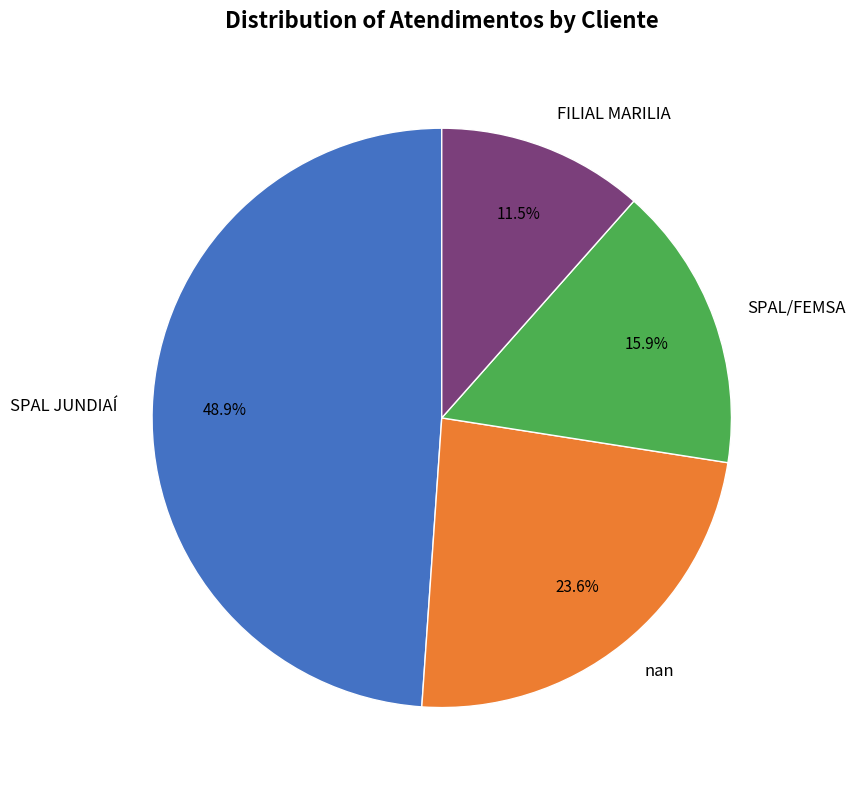

Does nan account for over 50% of the chart?

No